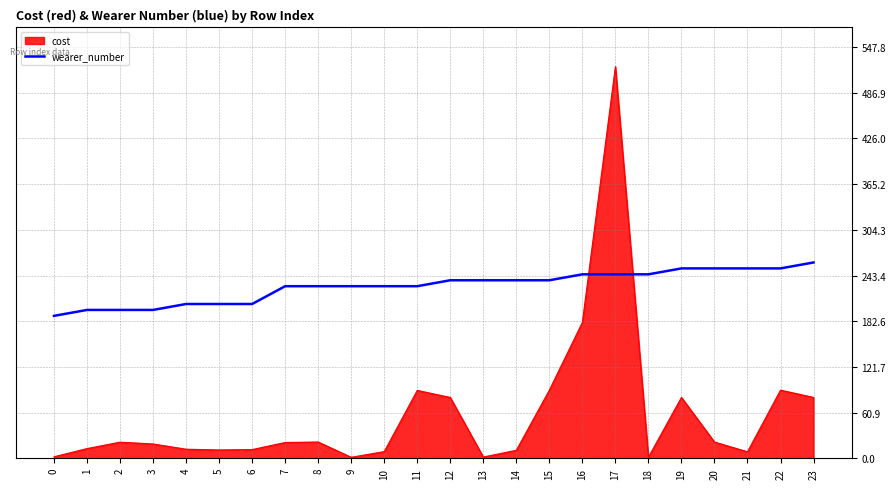

True or false: wearer_number has a value of 152.6 at 22.

False